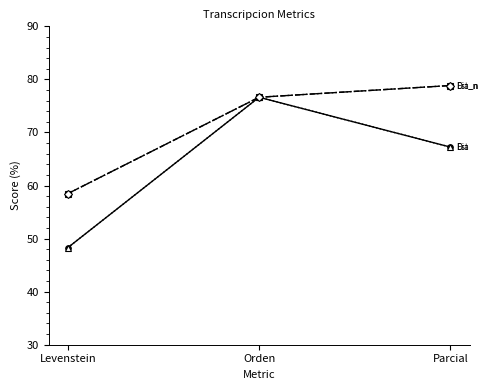

Reading left to right, what are all the values shown in this chart?

Estandar: Levenstein=48.3	Orden=76.6	Parcial=67.2
Estandar_normalizada: Levenstein=58.5	Orden=76.6	Parcial=78.8
Dialectal: Levenstein=48.3	Orden=76.6	Parcial=67.2
Dialectal_normalizada: Levenstein=58.5	Orden=76.6	Parcial=78.8